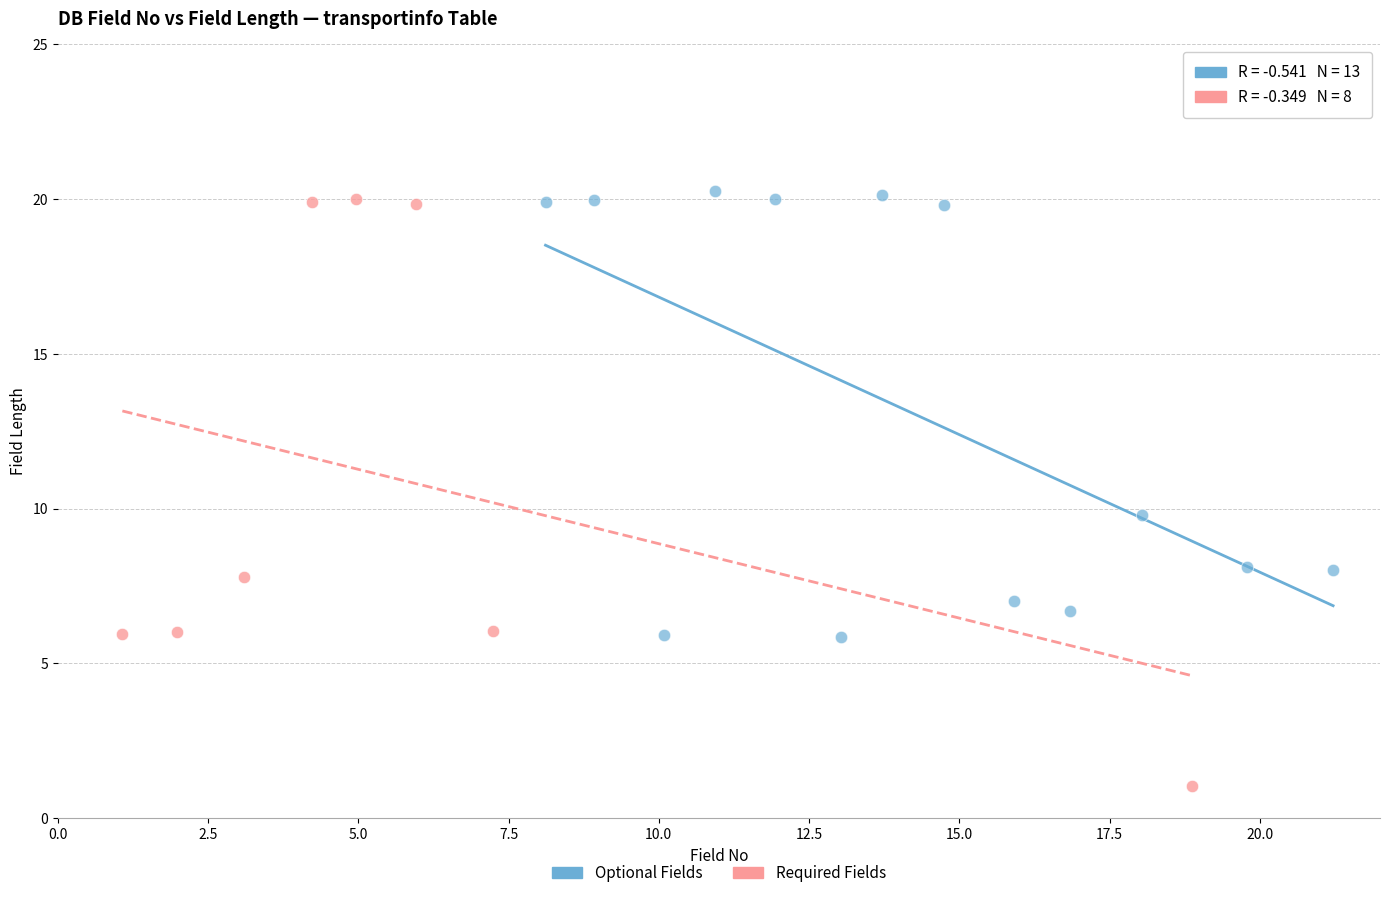

Which series contains the lowest Y value?

Required Fields